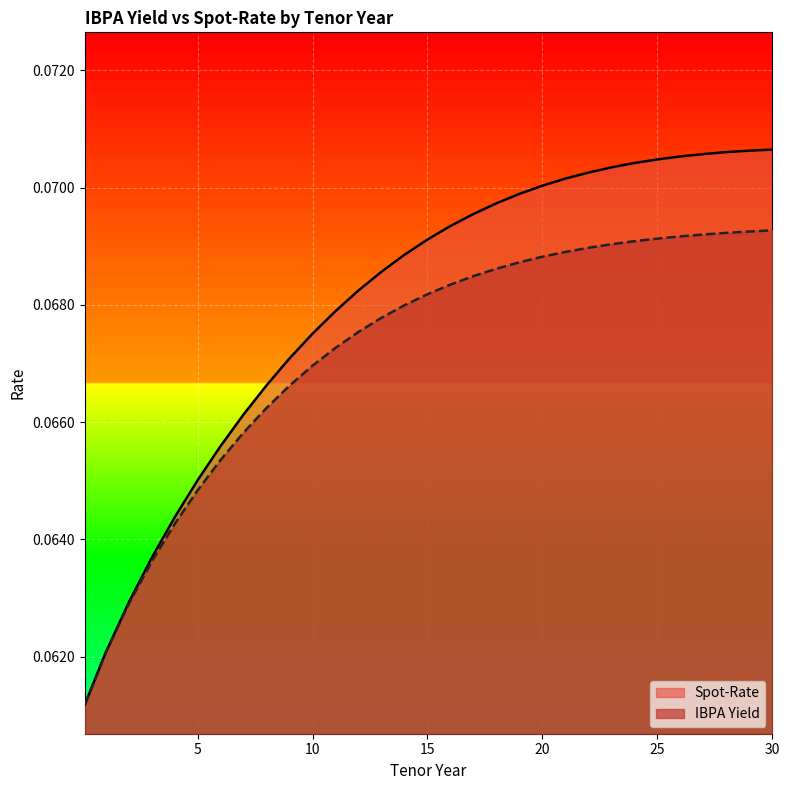

Between 22 and 28, which series saw the biggest shift?

Spot-Rate